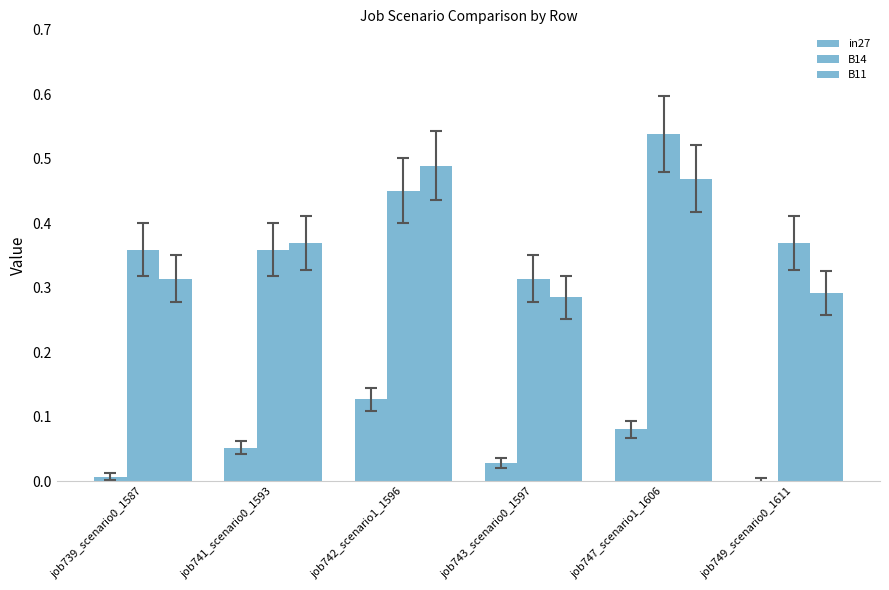

How many groups of bars are there?

6